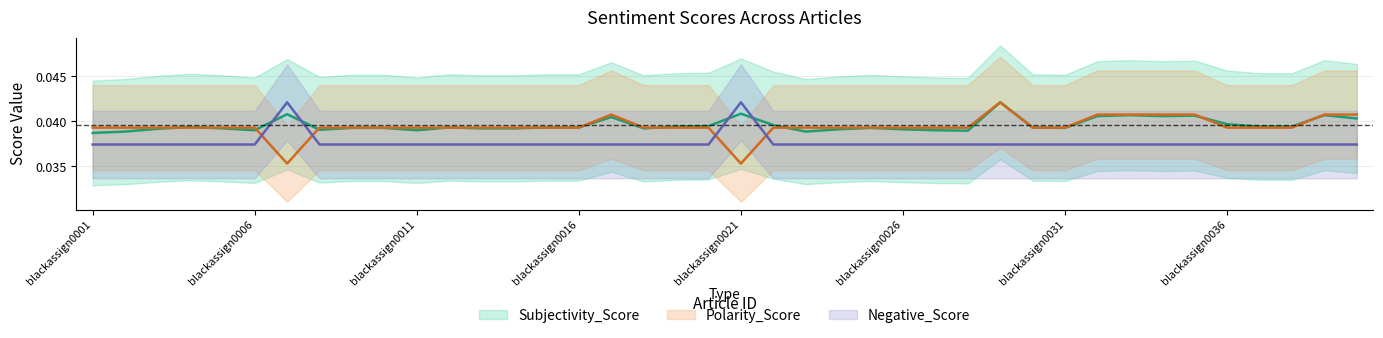

Rank the series by their maximum value, from highest to lowest.

Subjectivity_Score, Polarity_Score, Negative_Score